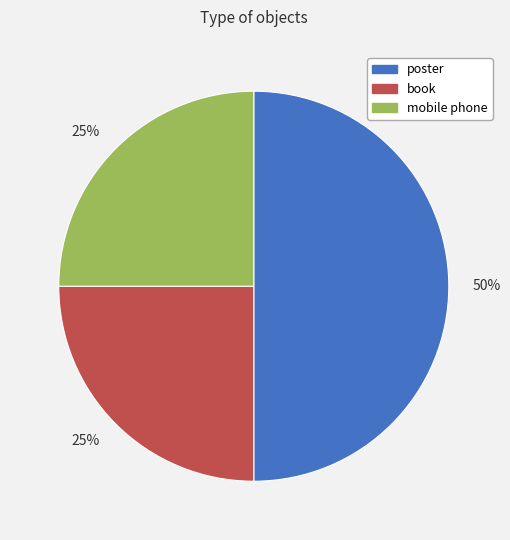

To the nearest percent, what is the difference between the book and poster slice percentages?

25%